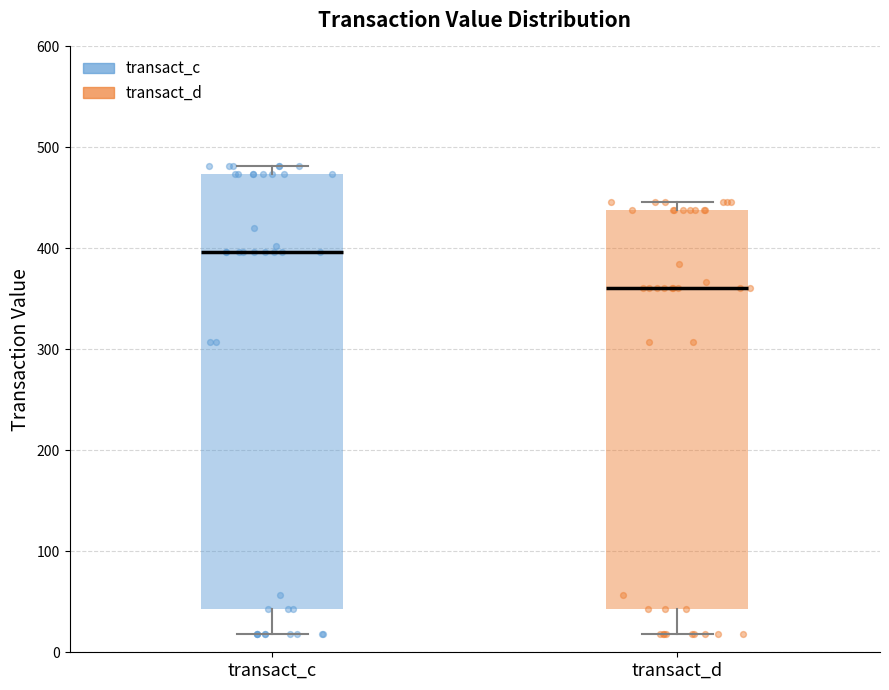

Which box's median line is the highest?

transact_c